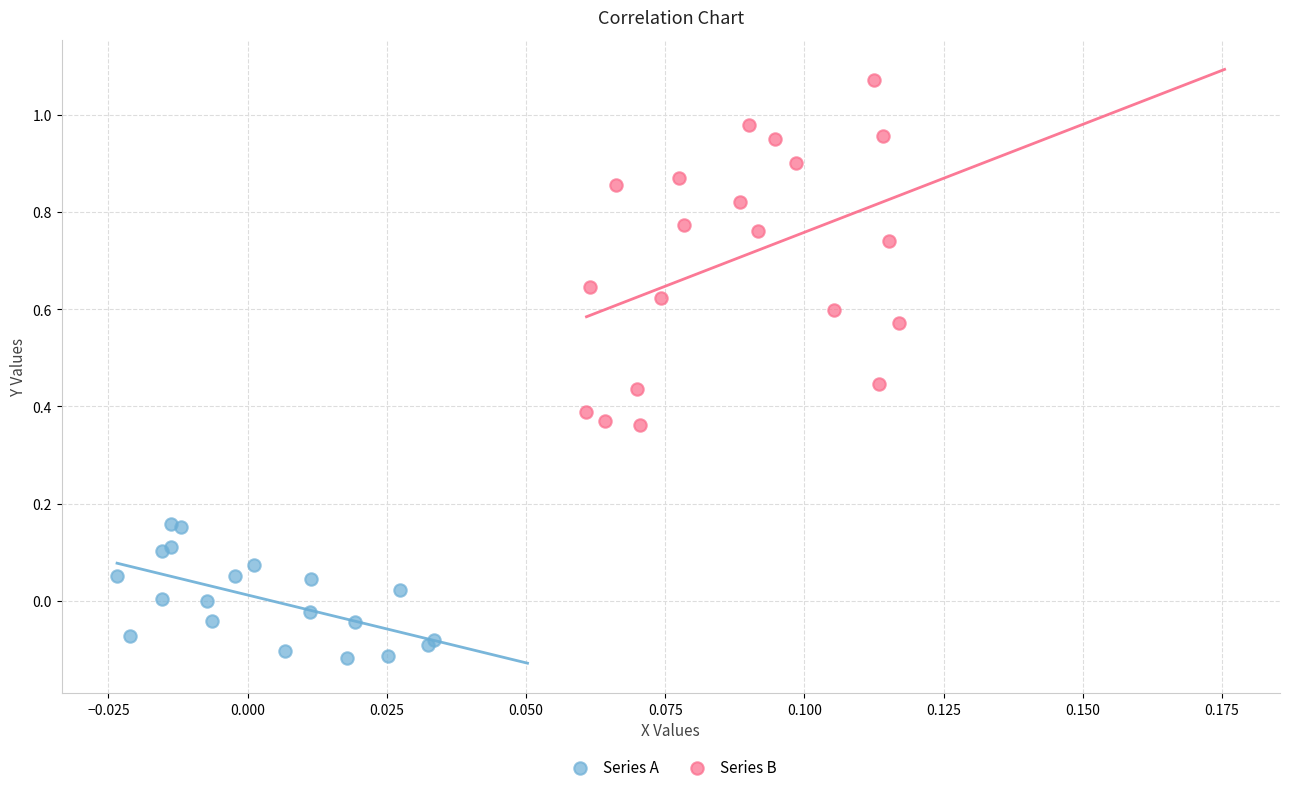

Which series contains the lowest Y value?

Series A